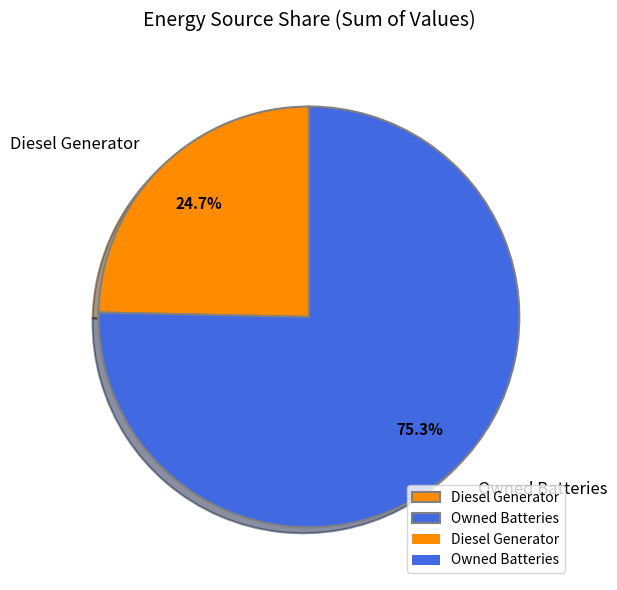

What is the total percentage of Diesel Generator and Owned Batteries?

100.0%